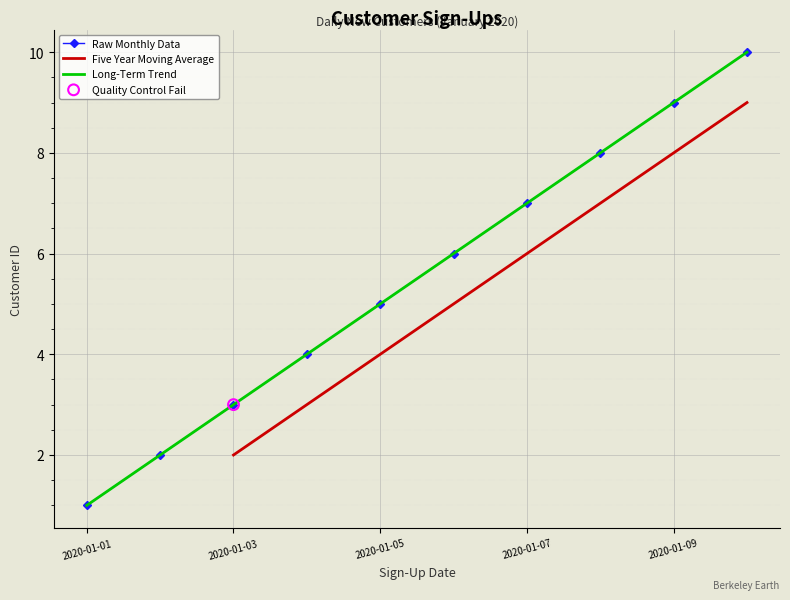

What is the change in value from 2020-01-04 to 2020-01-09?

+5